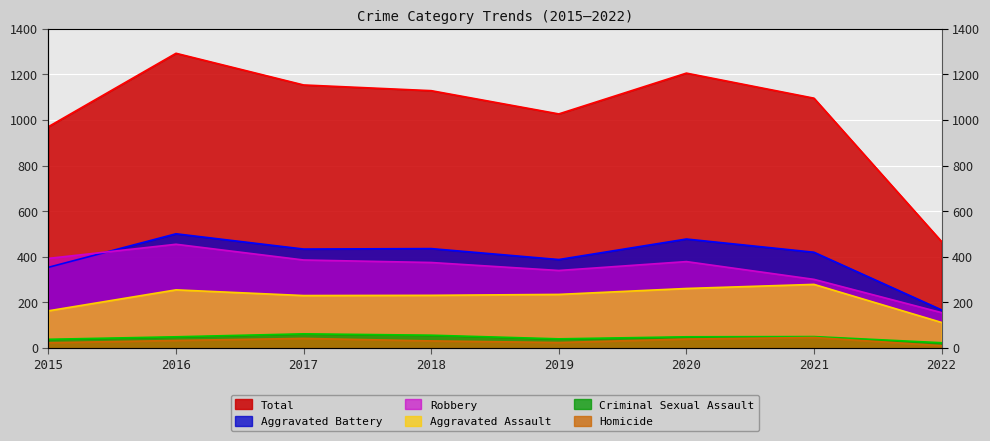

Between 2017 and 2016, which is larger?

2016